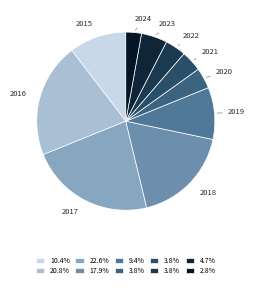

How many slices are in this pie chart?

10